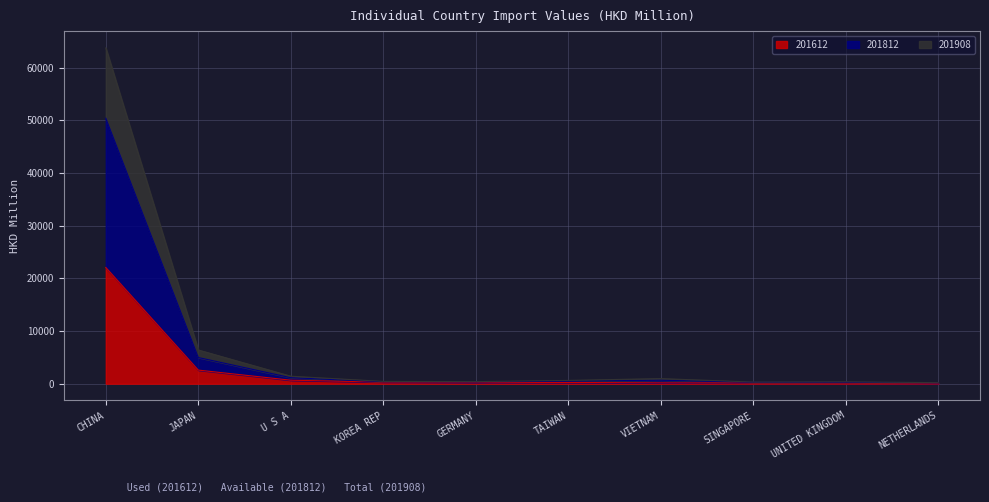

How many series are shown in this chart?

3